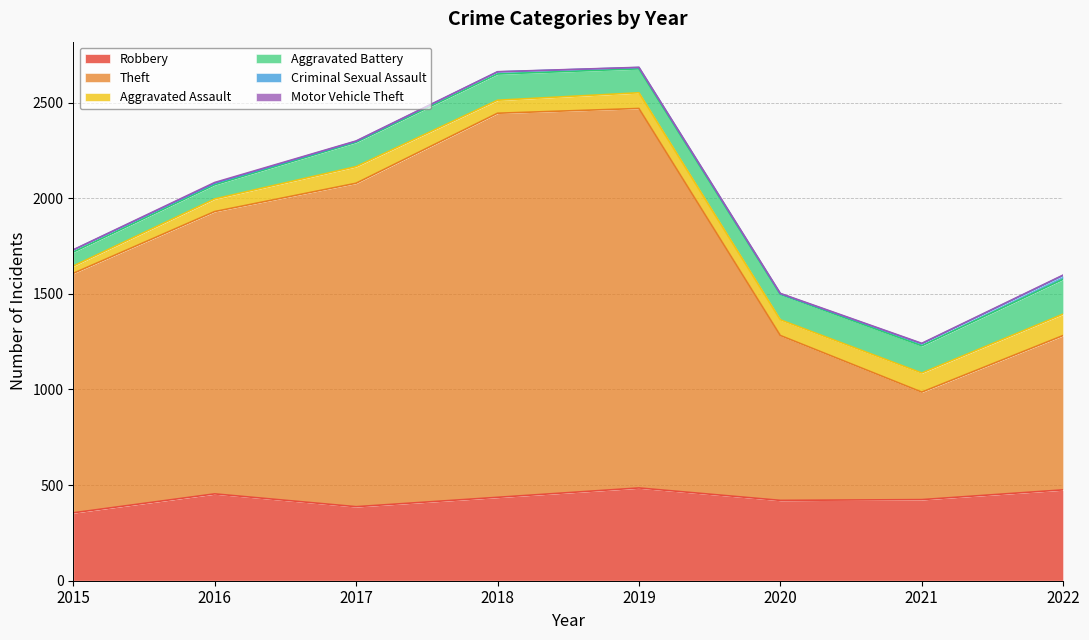

How many interior local peaks does the Aggravated Assault series have?

1